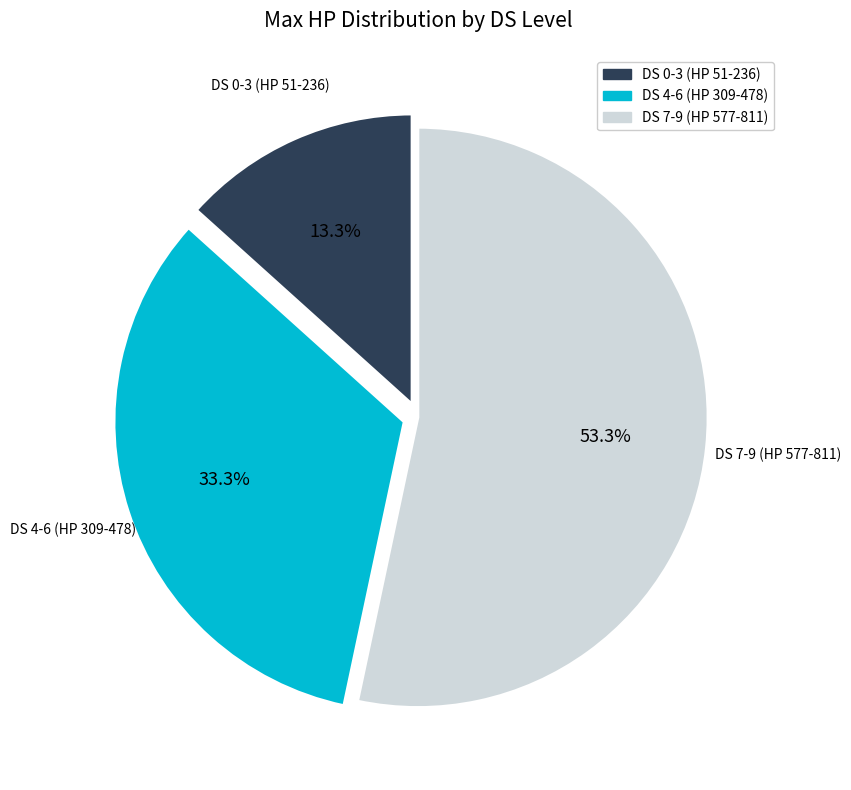

Is there any slice that represents more than half of the pie?

Yes